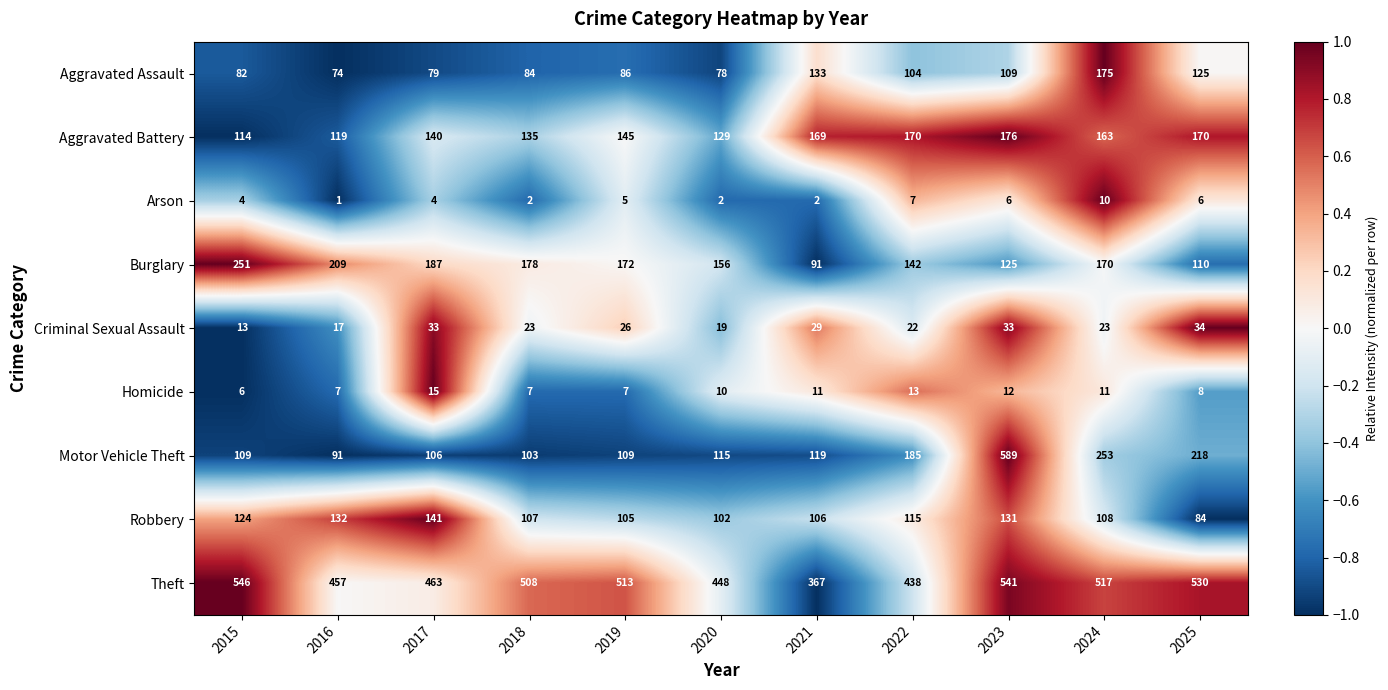

How many data points does each series have?

11